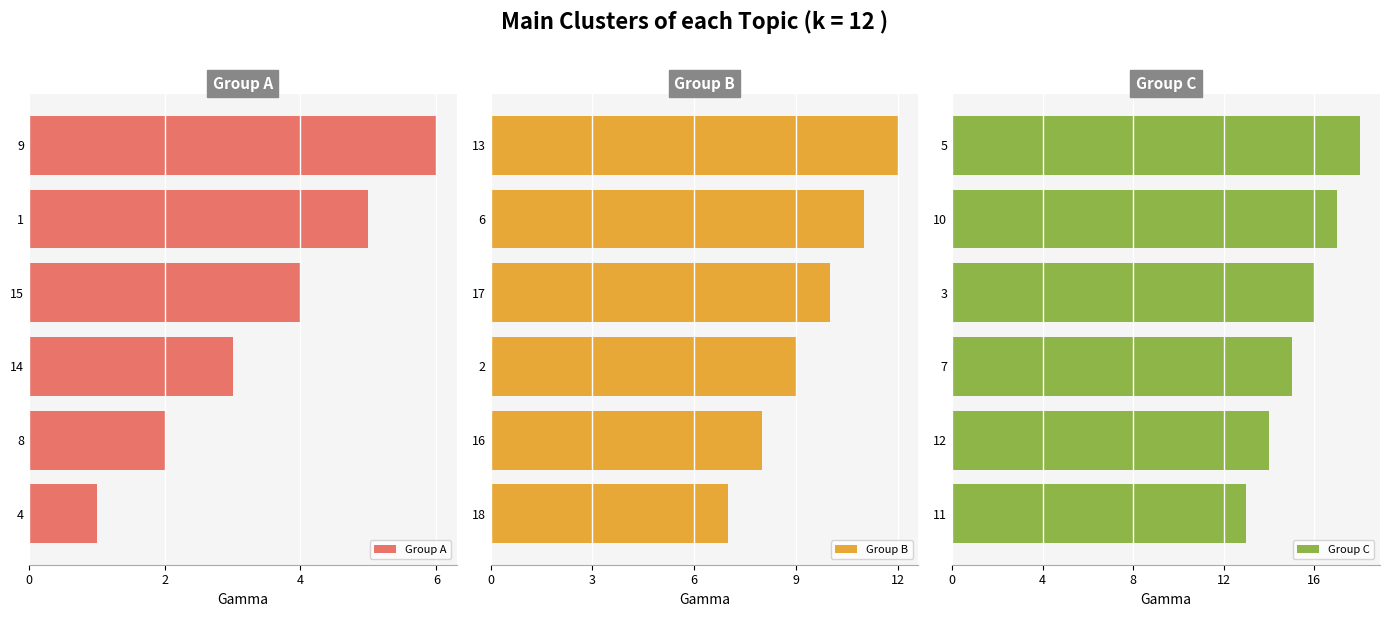

List the labels in order of Group B value, largest first.

13, 6, 17, 2, 16, 18